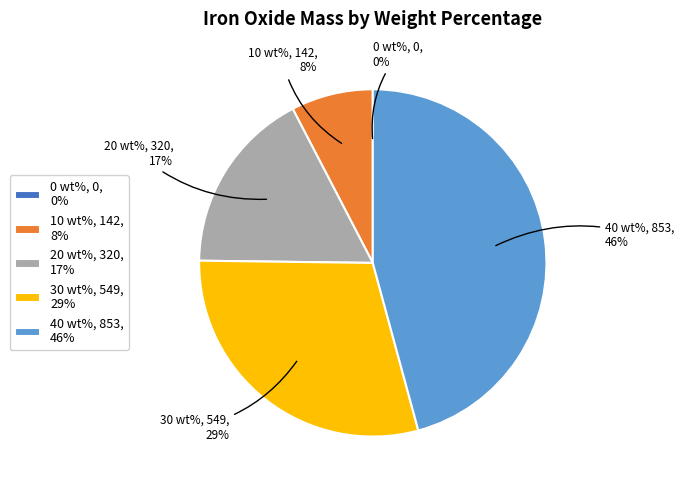

To the nearest percent, what is the difference between the largest and smallest slice percentages?

46%